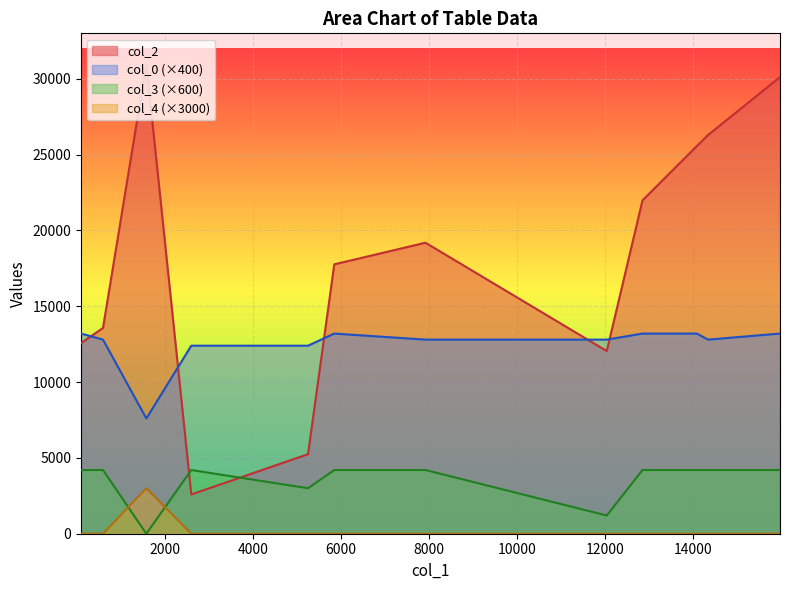

The value of col_4 at 14098 is 0. True or false?

False